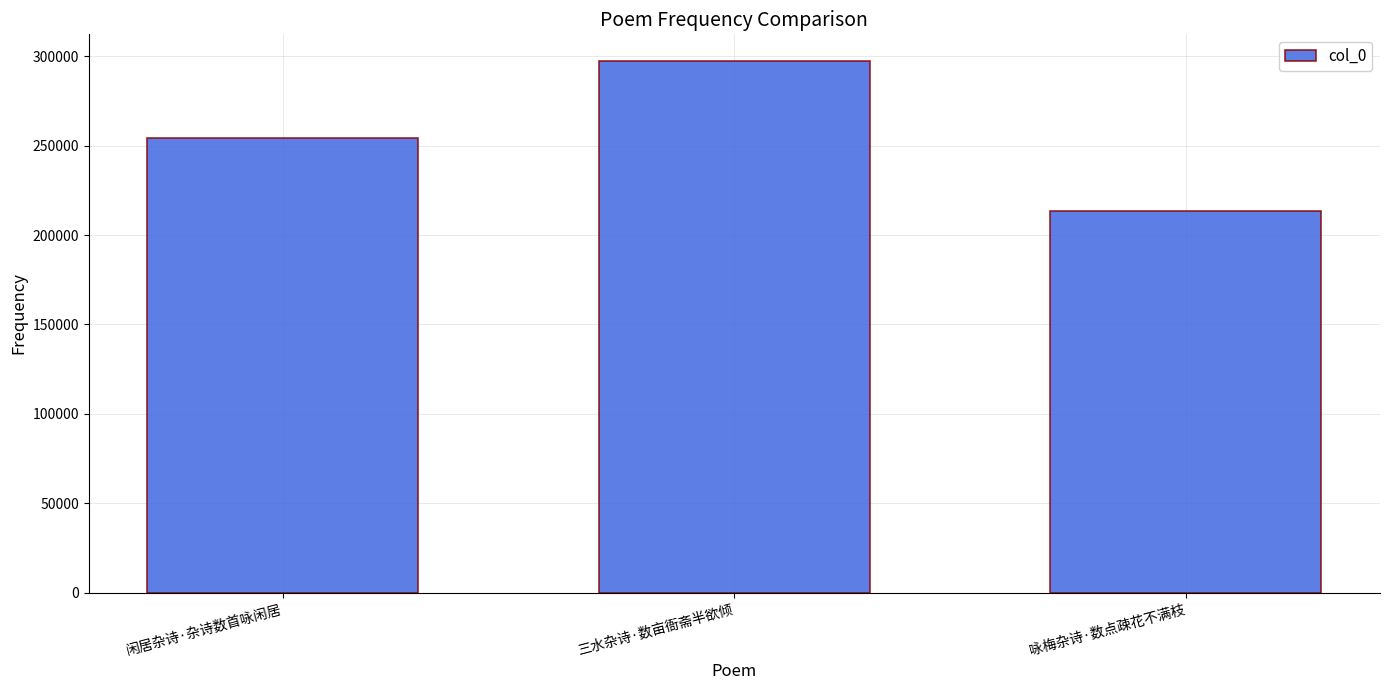

Count the number of data series in this chart.

1